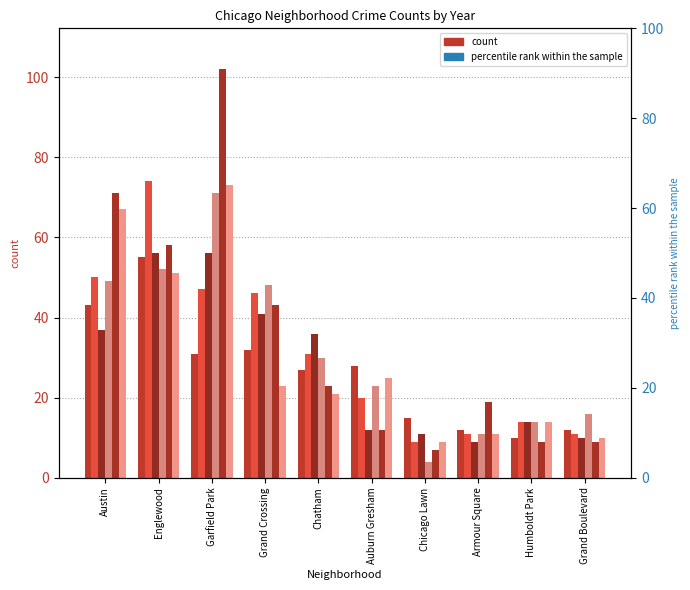

What is the sum of all 2017 values?

282